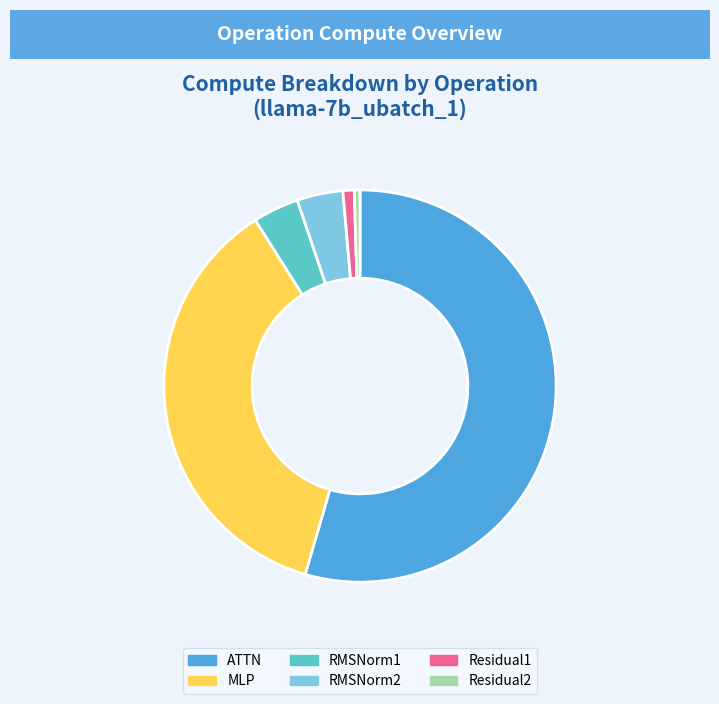

What is the majority slice?

ATTN